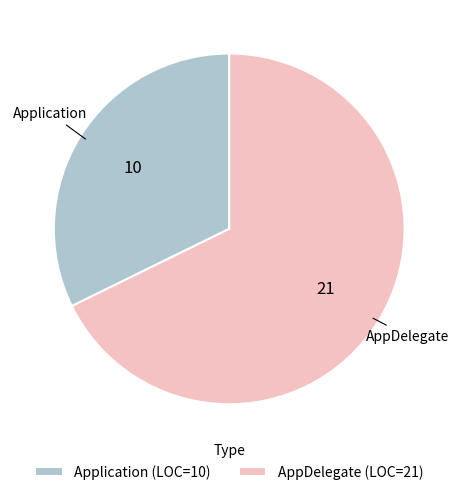

Between Application and AppDelegate, which is larger?

AppDelegate